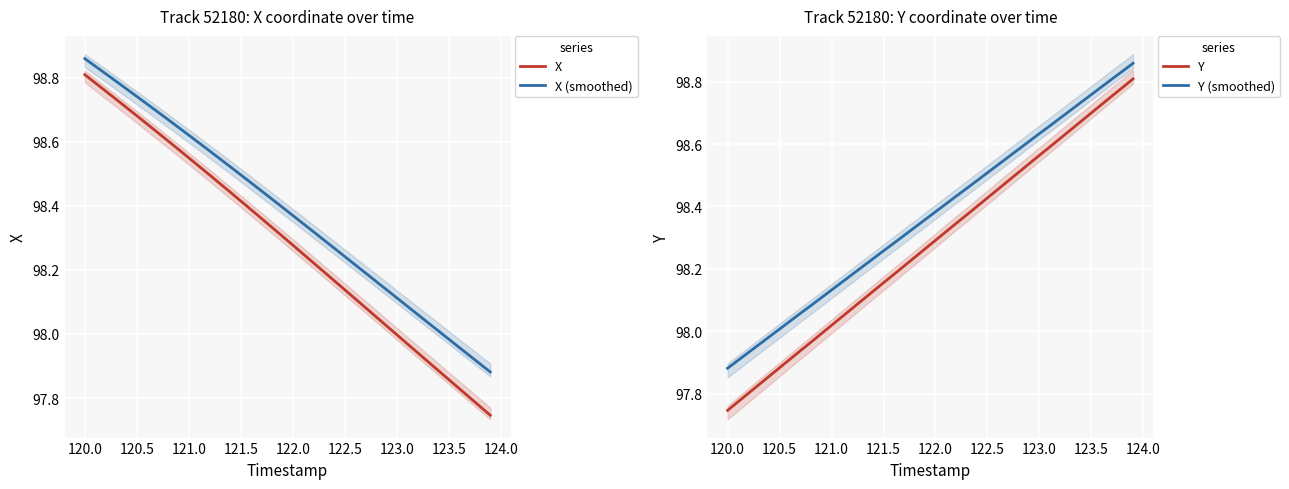

Which series has the largest range (max minus min)?

X